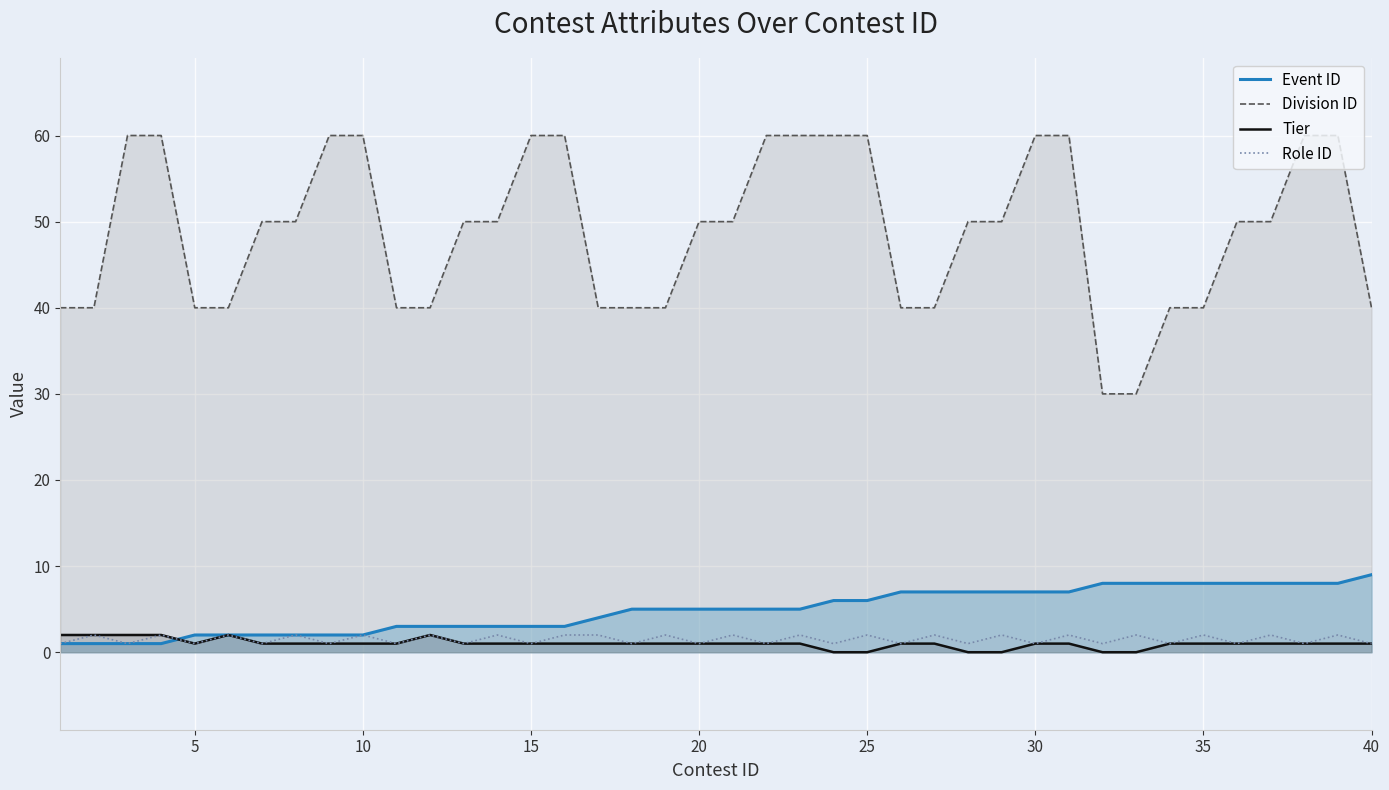

In Tier, how many points are higher than both neighbors (excluding endpoints)?

2